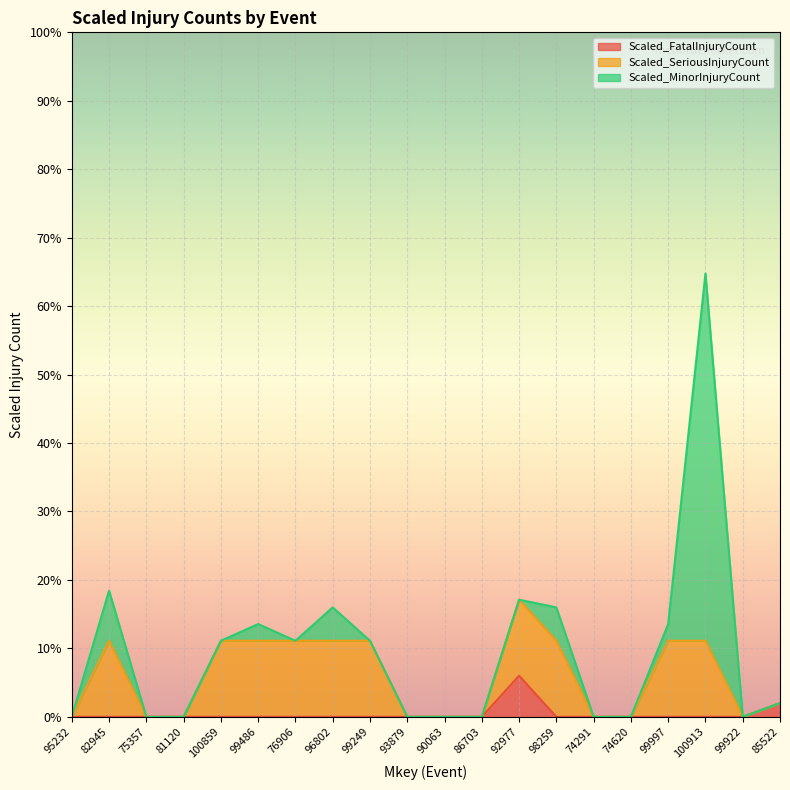

True or false: Scaled_FatalInjuryCount and Scaled_SeriousInjuryCount cross at least once.

False